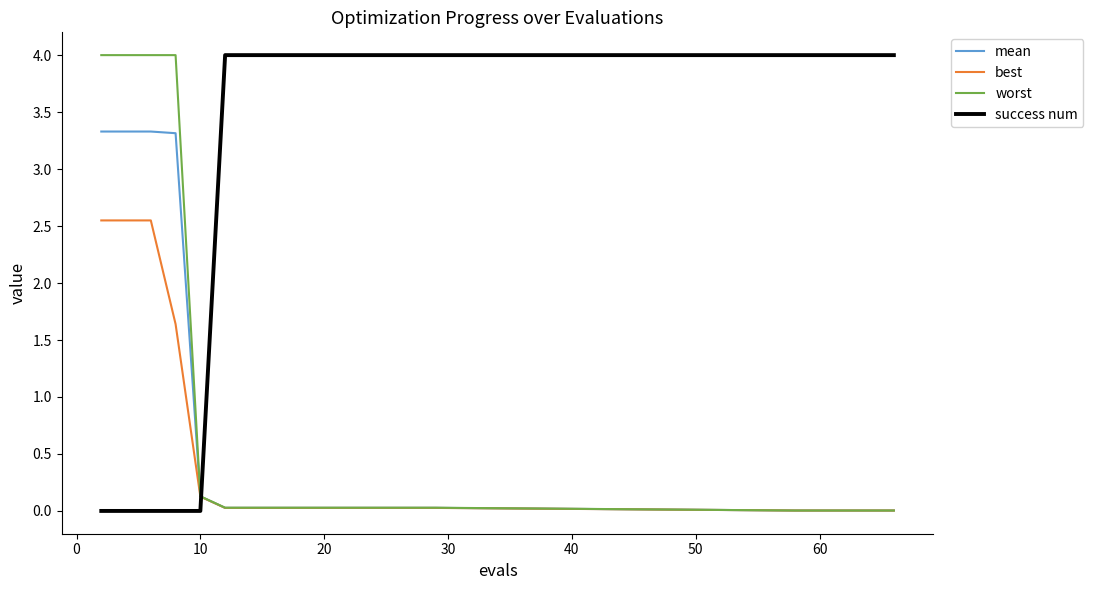

True or false: best and success num cross at least once.

True